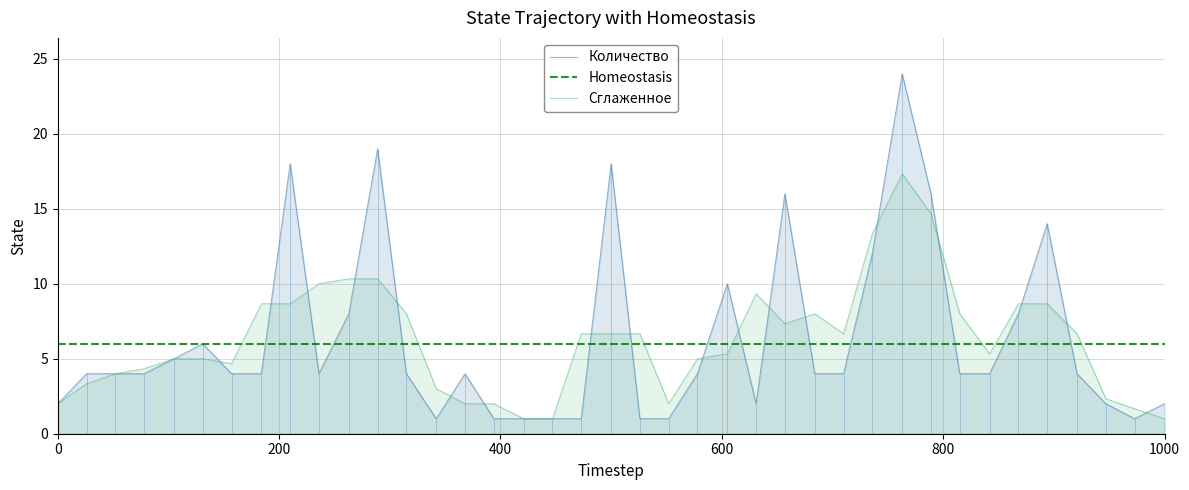

How many points are higher than both their immediate neighbors (excluding endpoints)?

9